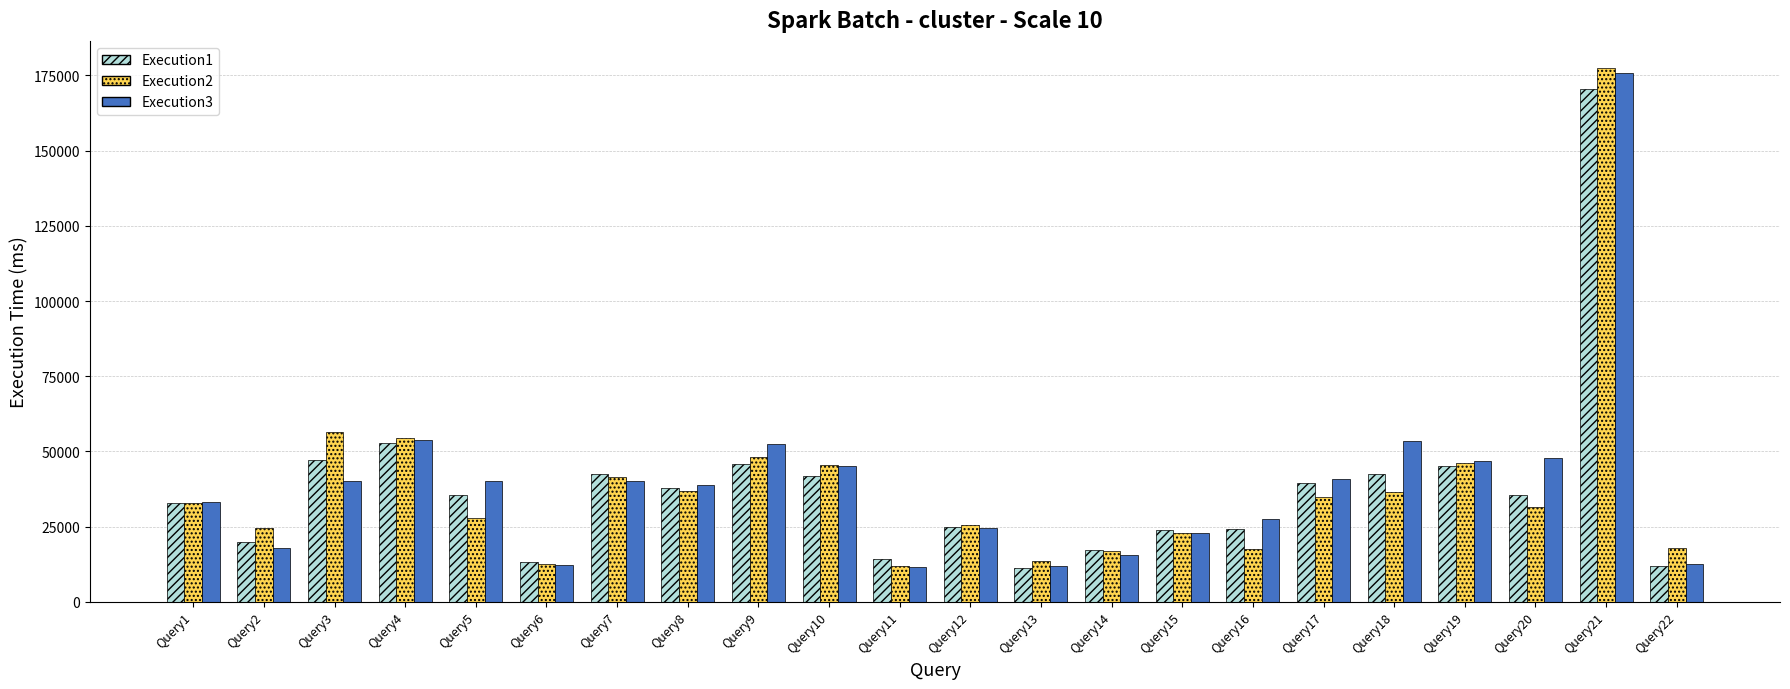

Which series has the widest spread of values?

Execution2